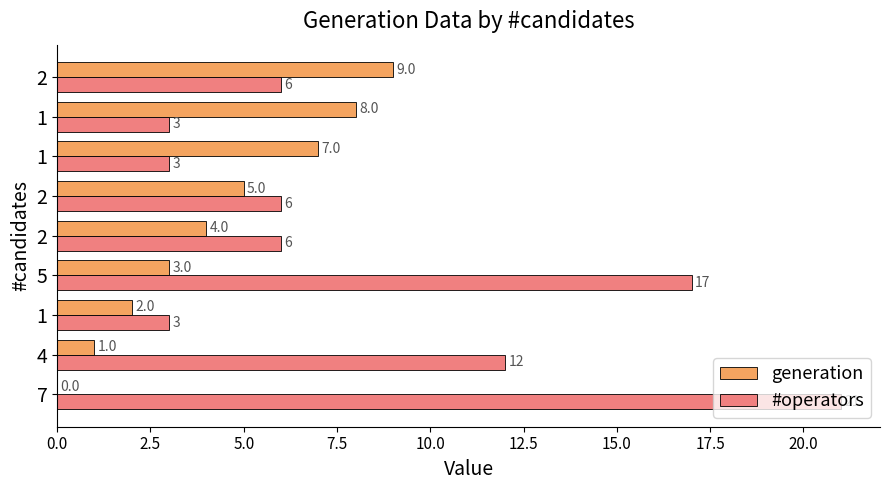

What are all the series names shown in the legend?

generation, #operators